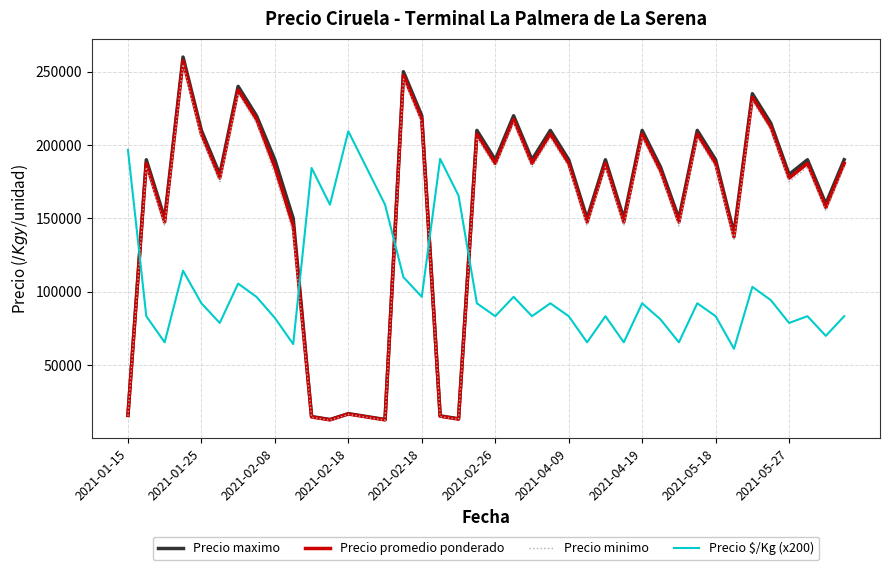

True or false: Precio $/Kg (x200) and Precio maximo intersect in this chart.

True